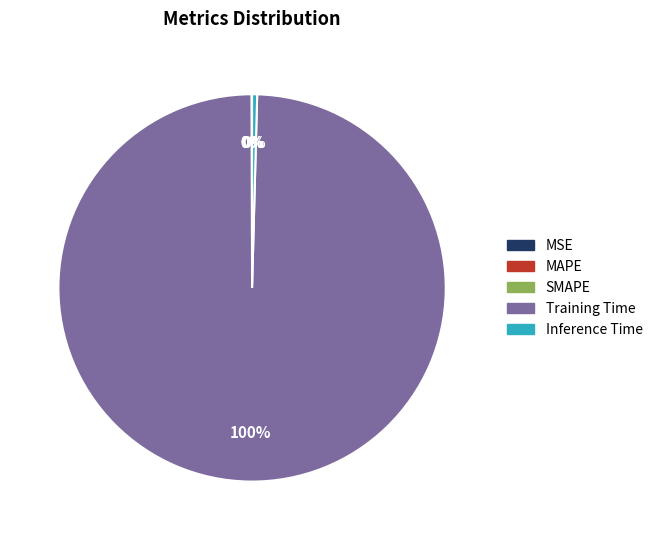

Which category accounts for the majority?

Training Time